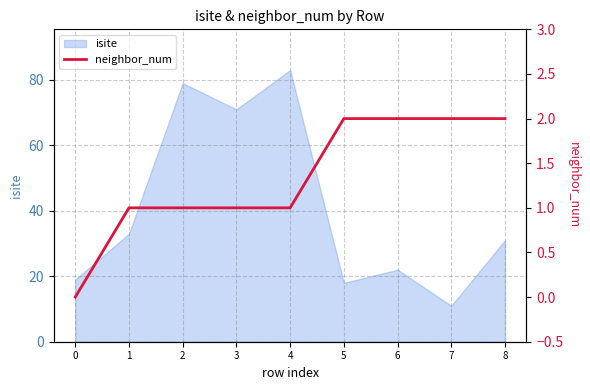

True or false: isite has a value of 16 at 8.

False